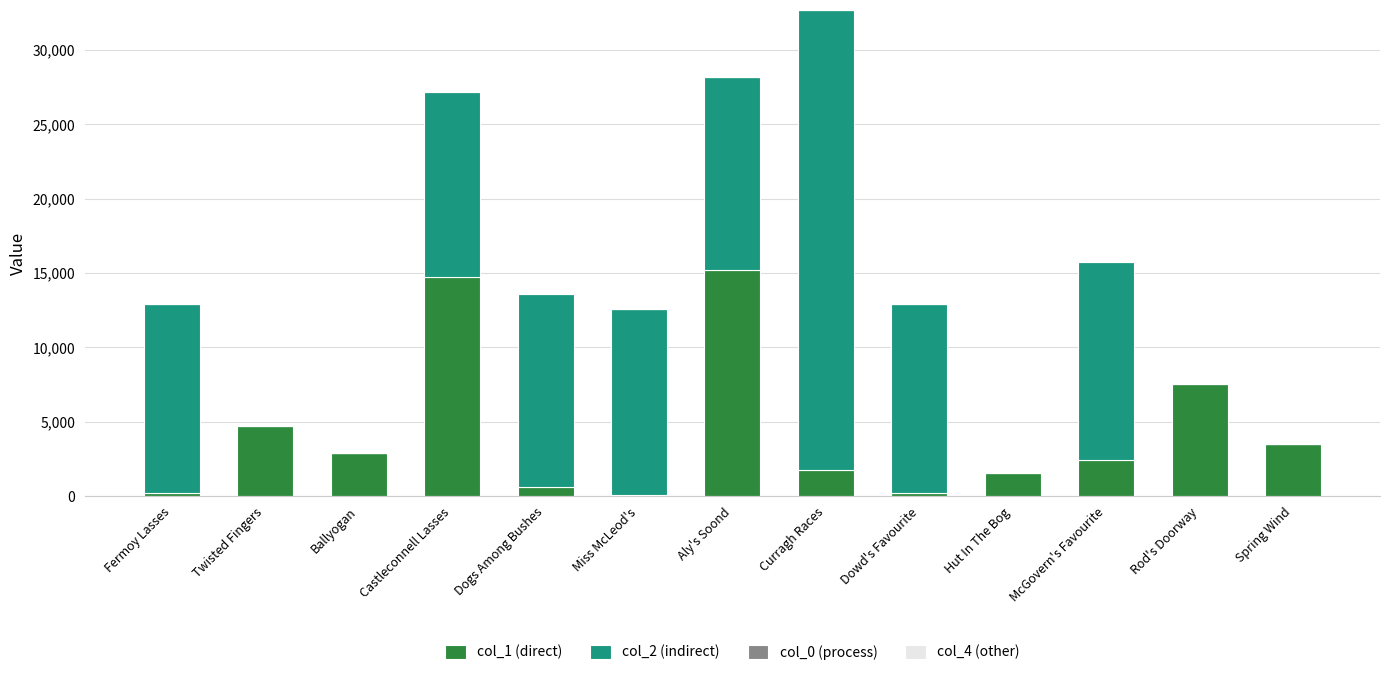

Does the chart contain stacked bars?

Yes